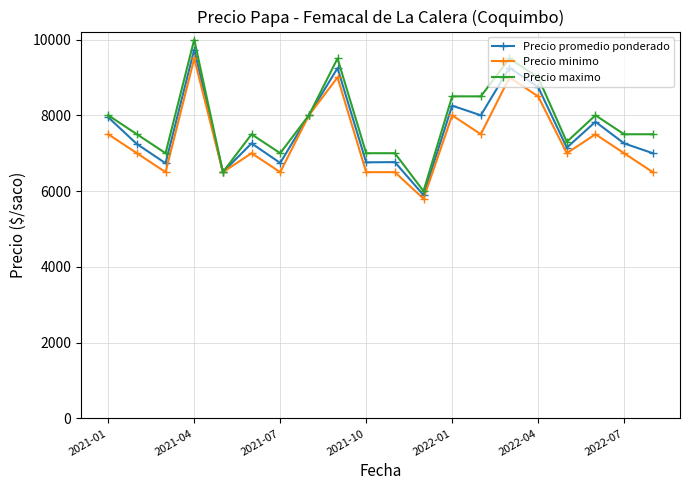

True or false: Precio minimo has more than 1 points higher than both neighbors.

True